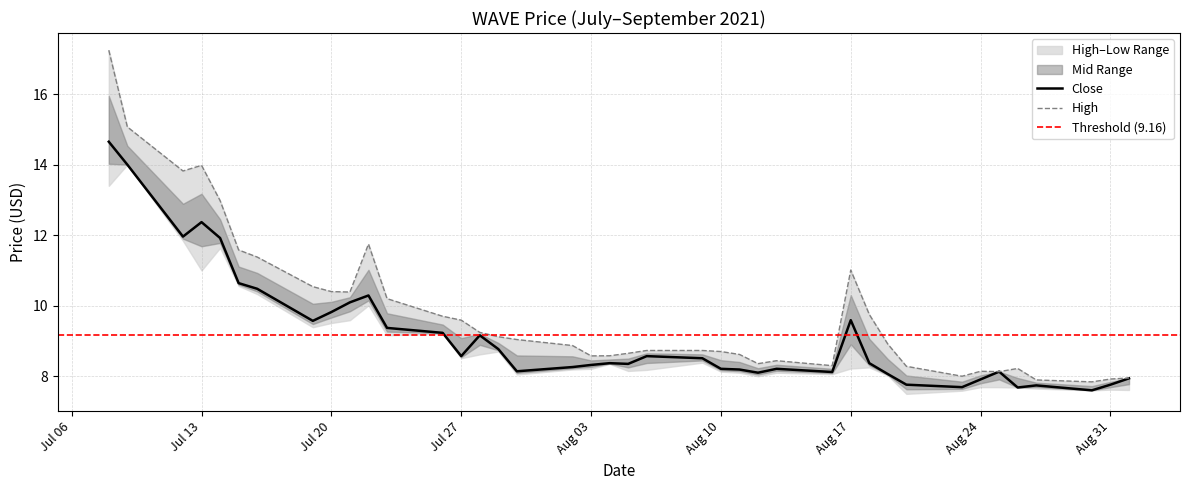

Is it true that high equals 19.4 at 2021-07-14?

False